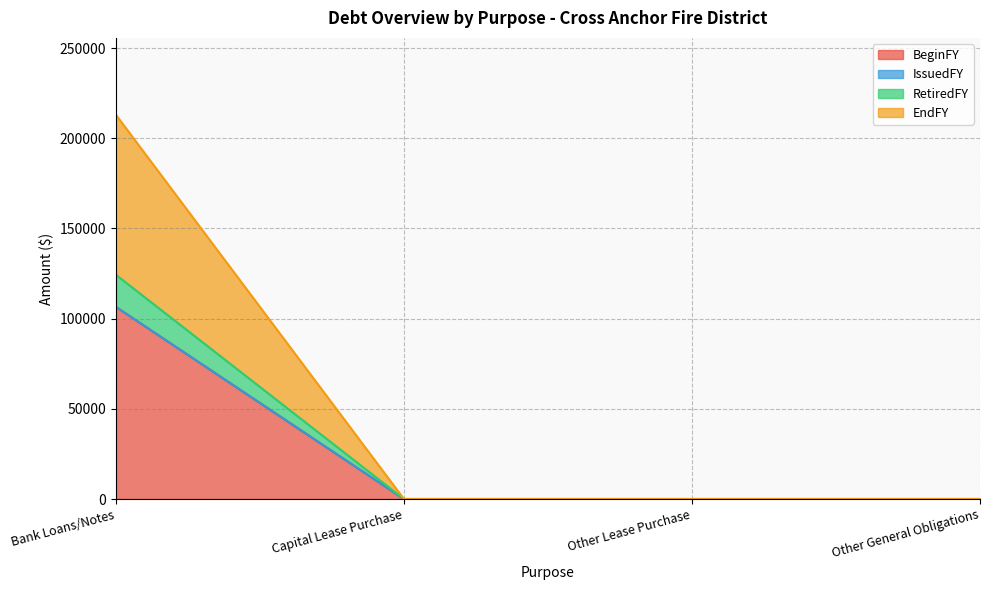

True or false: EndFY and RetiredFY intersect in this chart.

False